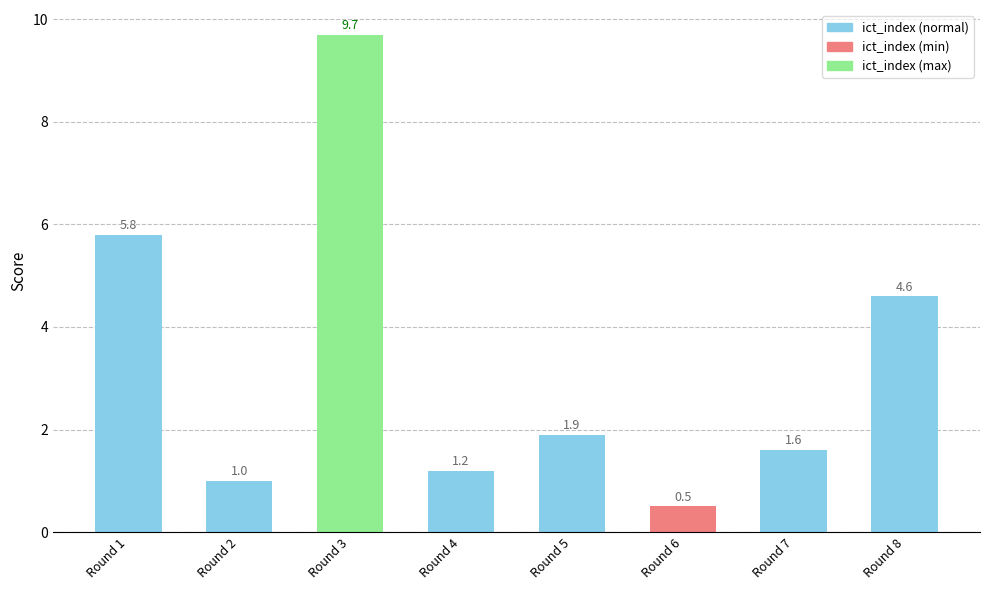

Reading left to right, transcribe all the data shown in this chart.

5.8	1.0	9.7	1.2	1.9	0.5	1.6	4.6